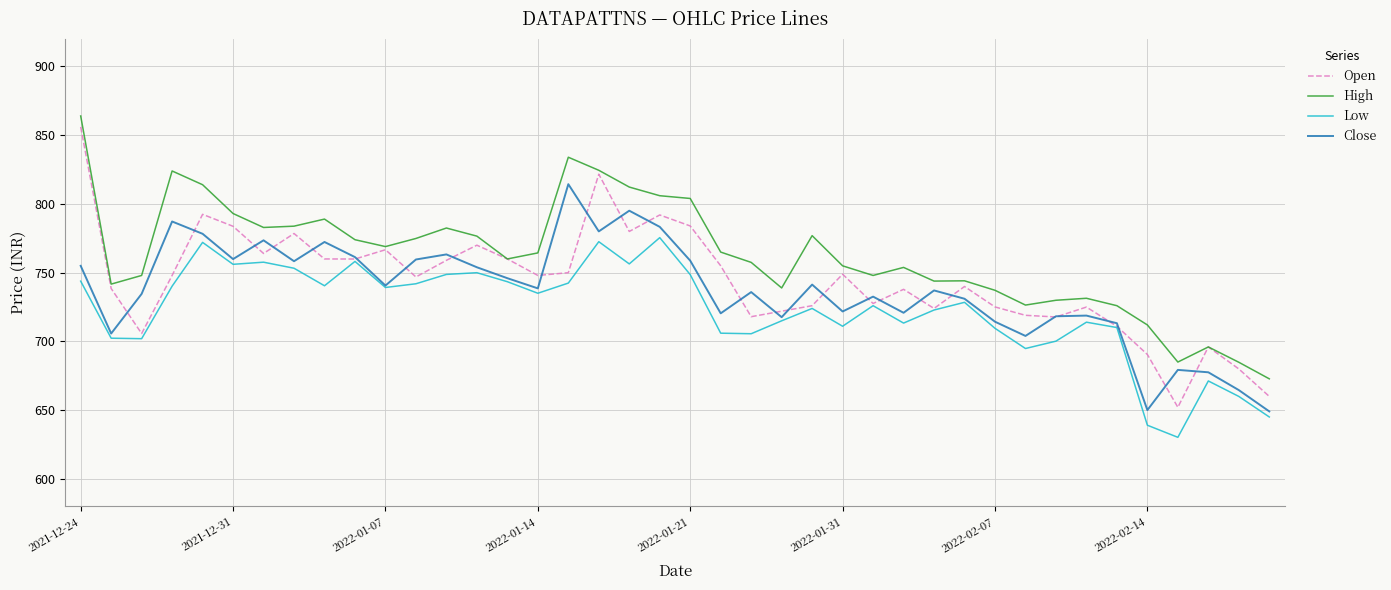

True or false: Close and High intersect in this chart.

False